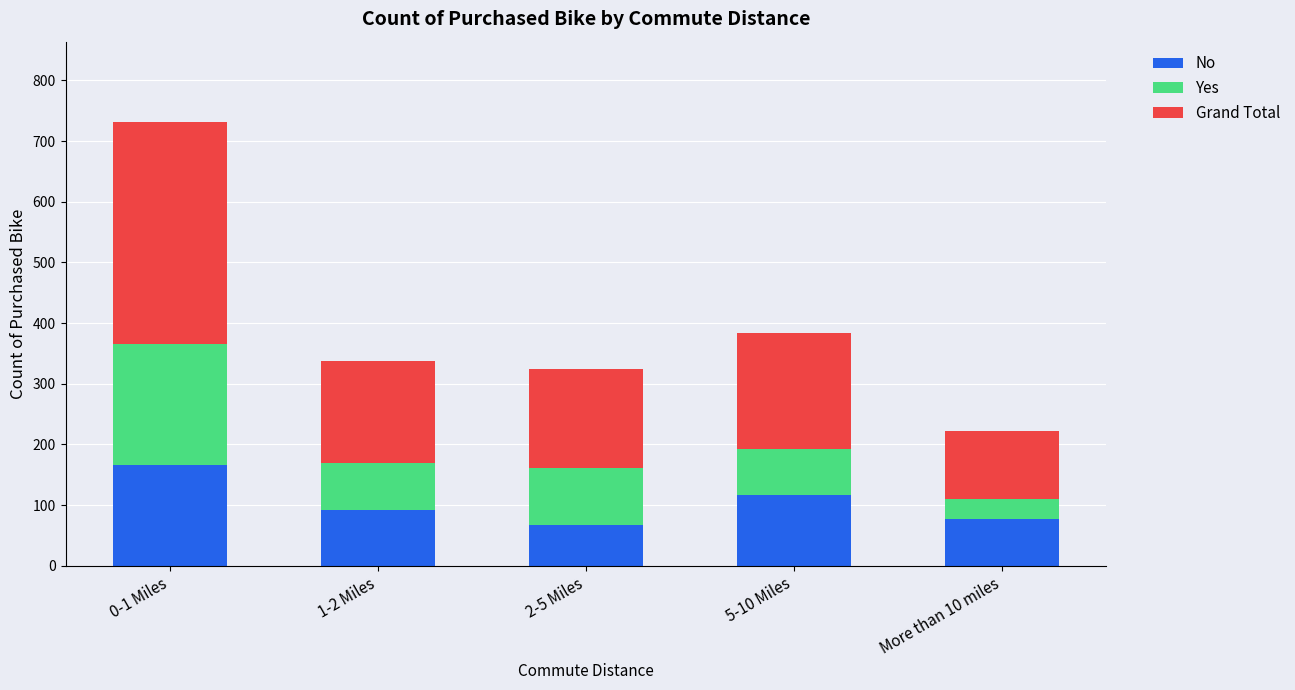

What is the difference between the No values at 2-5 Miles and 5-10 Miles?

49